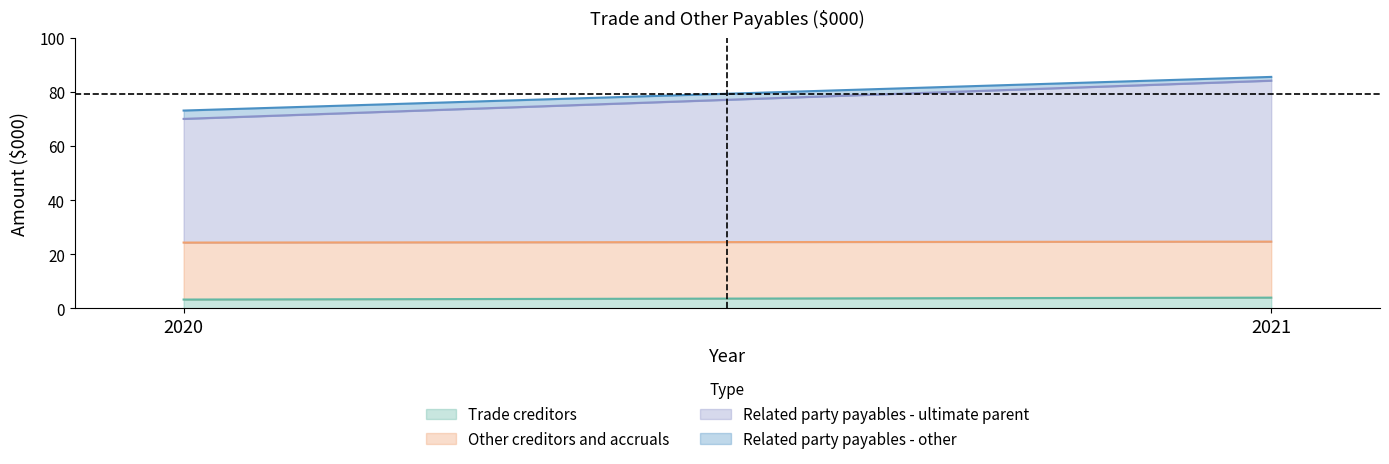

What is the difference between the highest and lowest values at 2020?

42678